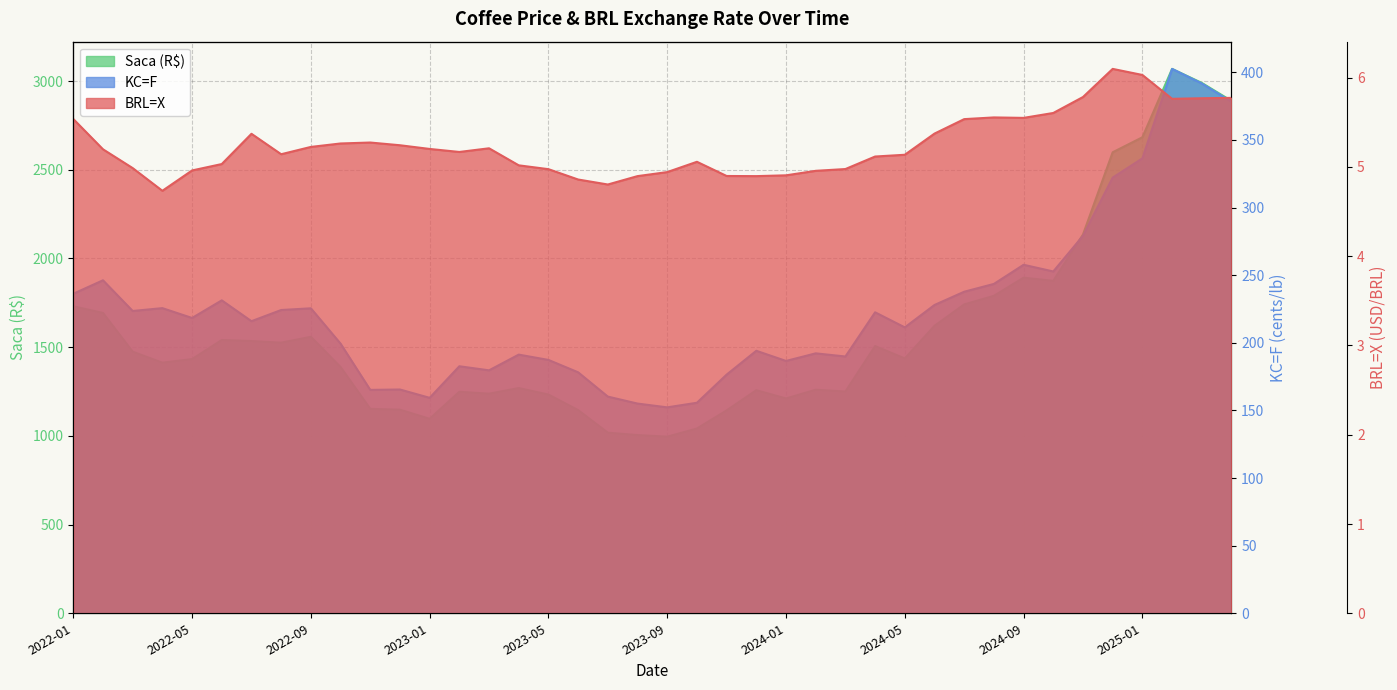

What are all the series names shown in the legend?

BRL=X, KC=F, Saca (R$)